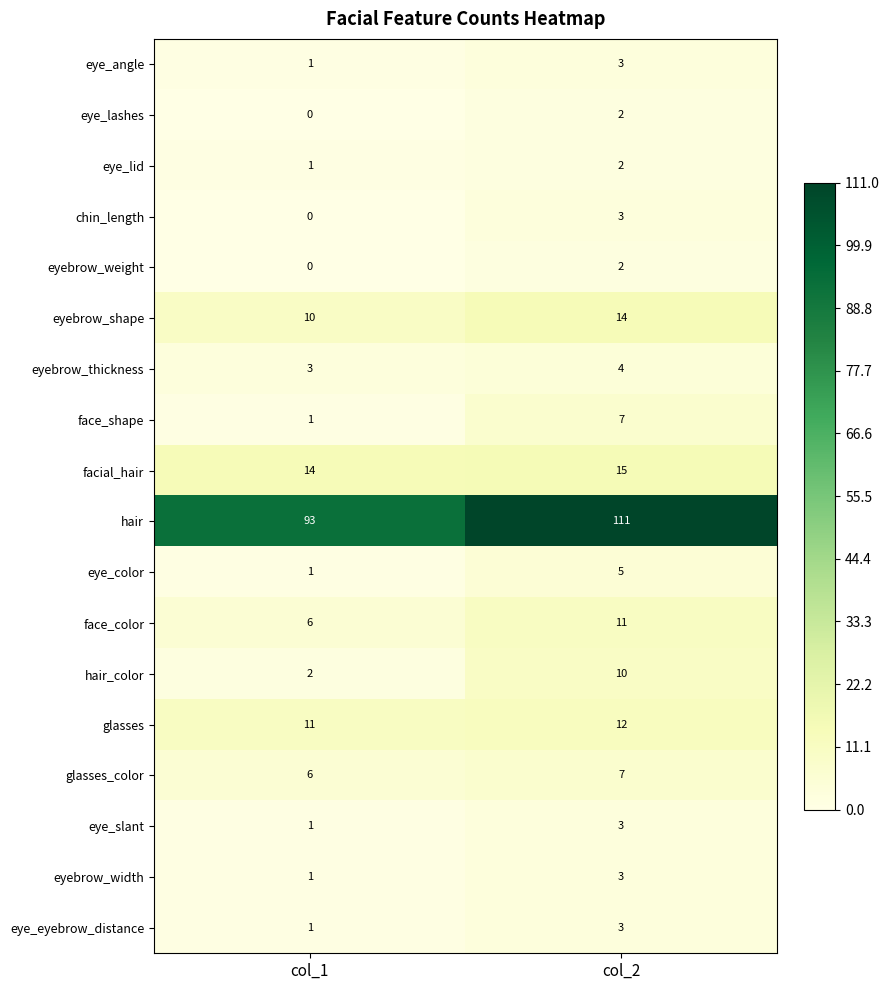

Is it true that eye_color equals 0 at col_1?

False